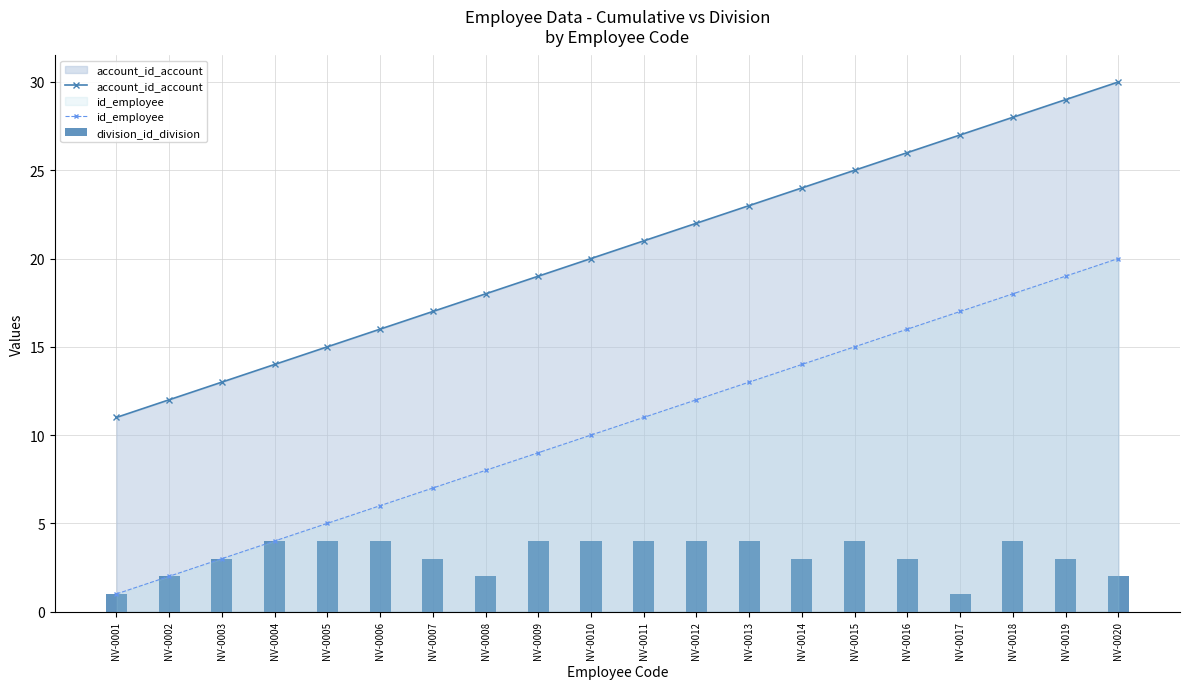

The value of id_employee at NV-0002 is 2. True or false?

True